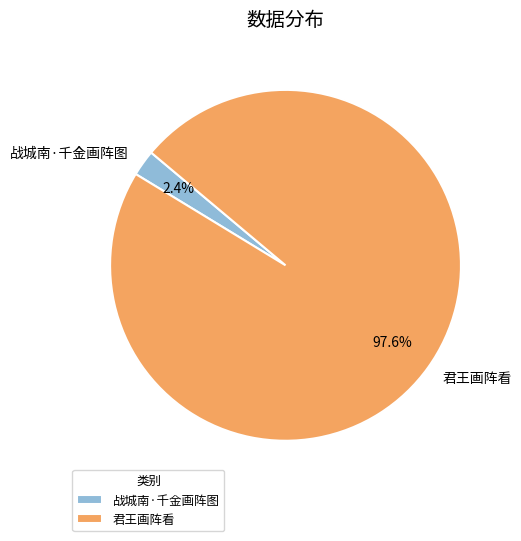

To the nearest percent, what is the combined percentage of 战城南·千金画阵图 and 君王画阵看?

100%